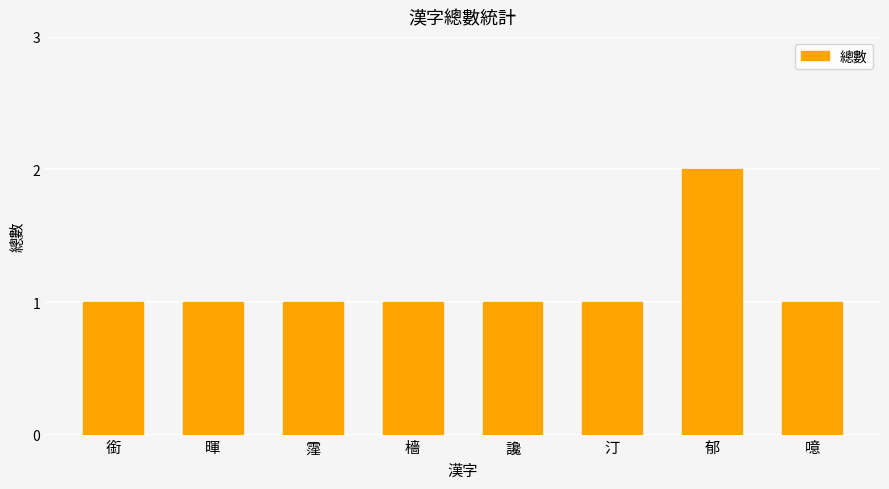

Reading right to left, transcribe all the data shown in this chart.

1	2	1	1	1	1	1	1